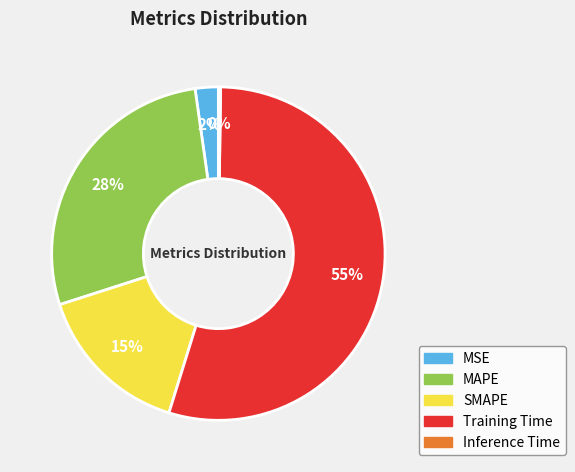

Which category has the biggest portion of the pie?

Training Time